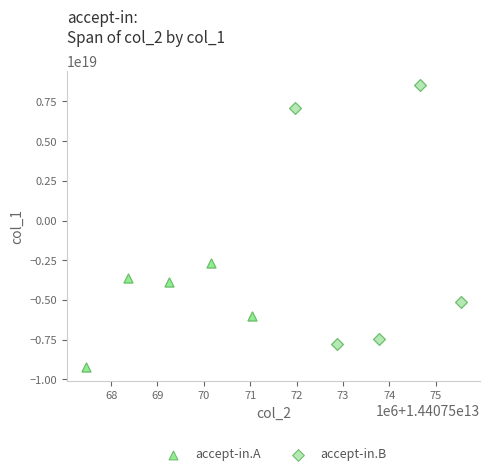

Which series contains the highest Y value?

accept-in.B